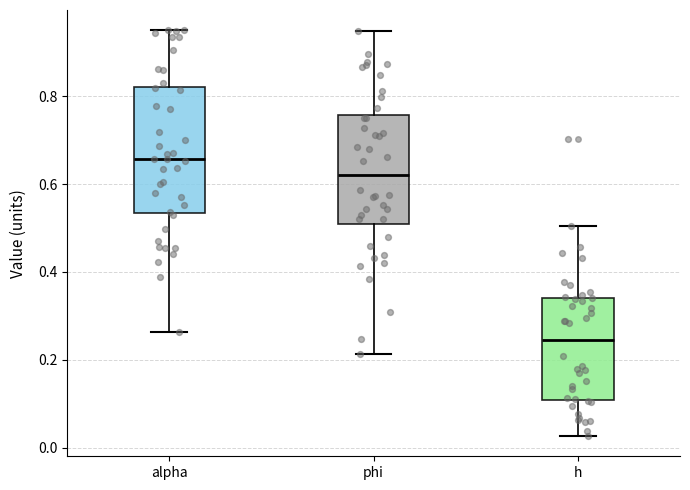

Reading left to right, read every box against the y-axis: the position of its median line, the range the box covers, and the ends of its whiskers. The values are not printed on the chart, so give them approximately, as read against the axis.

alpha: median 0.66, box 0.54 to 0.82, whiskers 0.26 to 0.96
phi: median 0.62, box 0.50 to 0.76, whiskers 0.22 to 0.94
h: median 0.24, box 0.10 to 0.34, whiskers 0.02 to 0.50